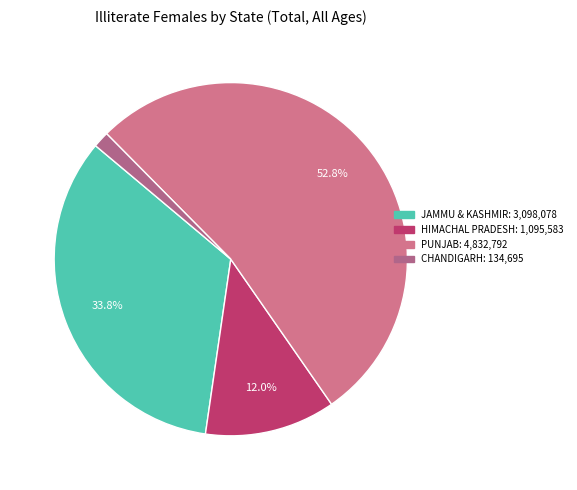

What percentage is NOT represented by JAMMU & KASHMIR?

66.2%